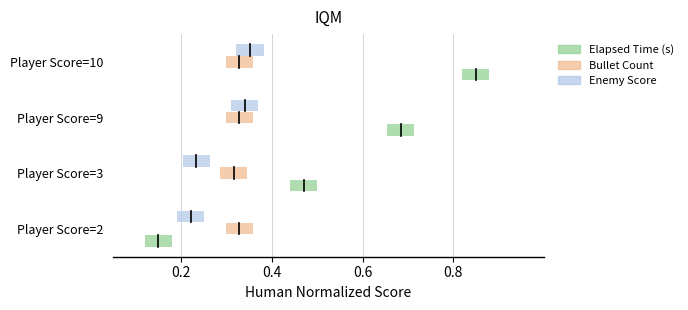

What is the sum of the Enemy Score values at 0.2 and 0.4?

0.4